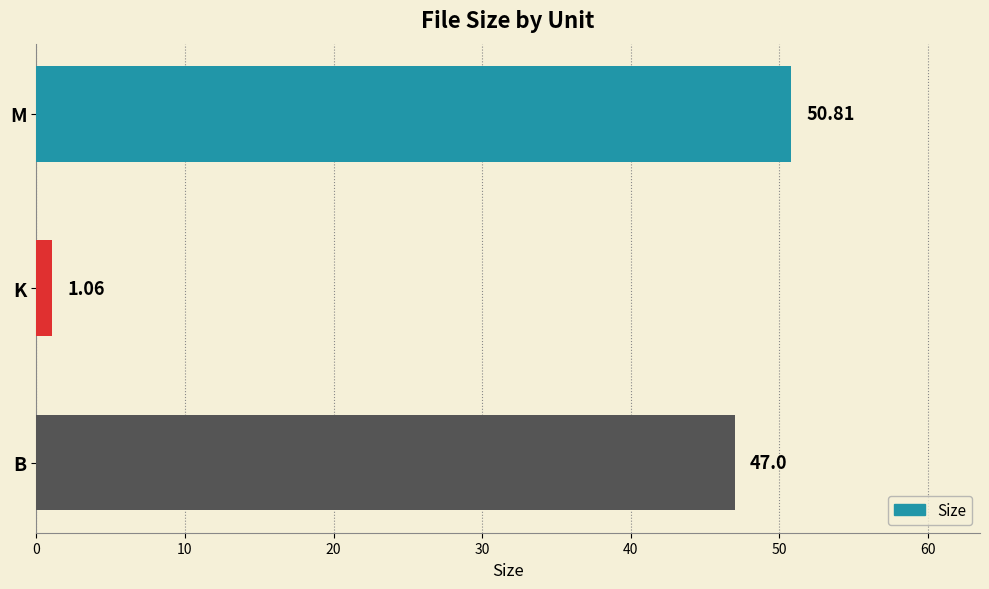

List the labels in order of value, smallest first.

K, B, M